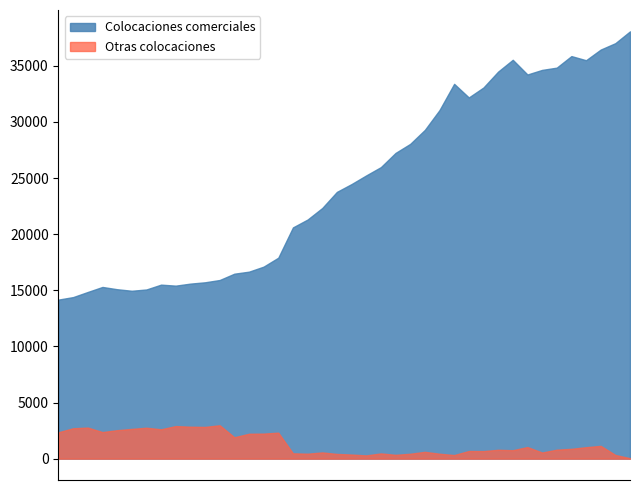

Which category has the lowest value in the Otras colocaciones series?

01-10-2010